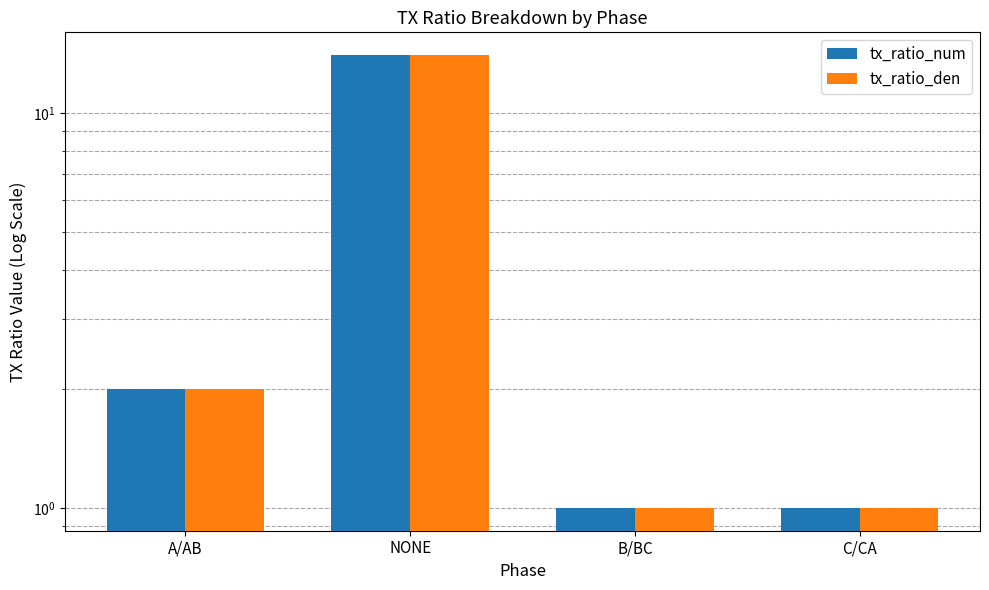

What is the label of the 1st bar from the right?

C/CA